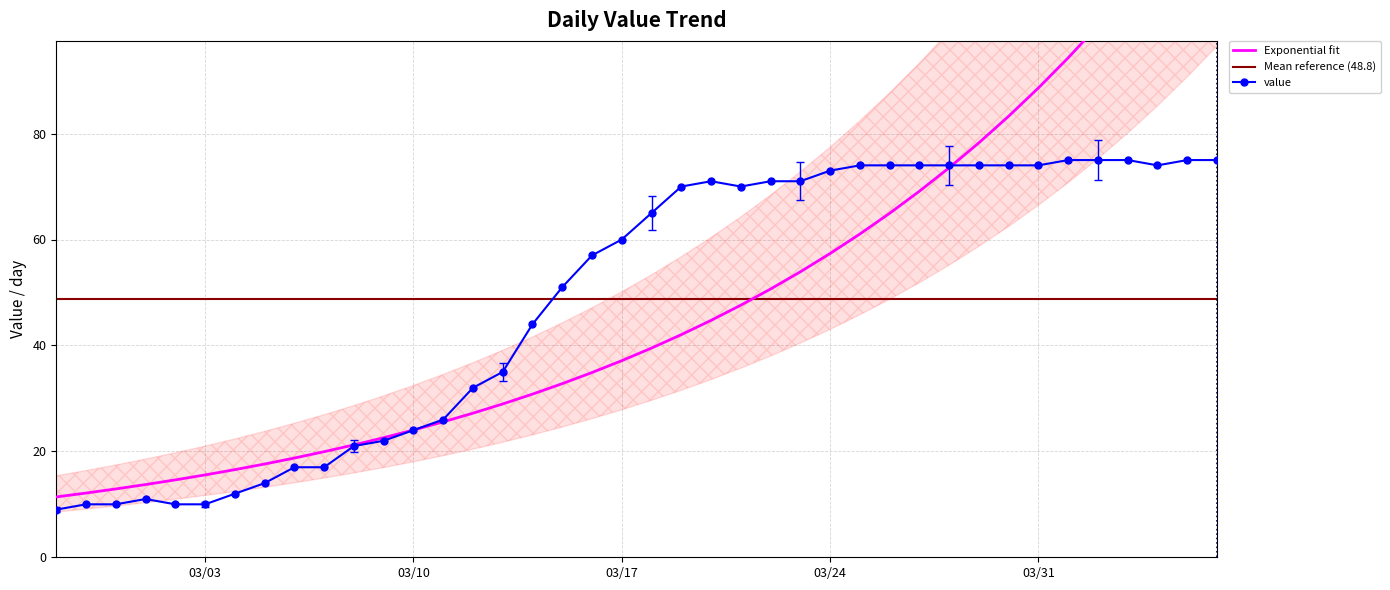

What is the highest value of the value series?

75